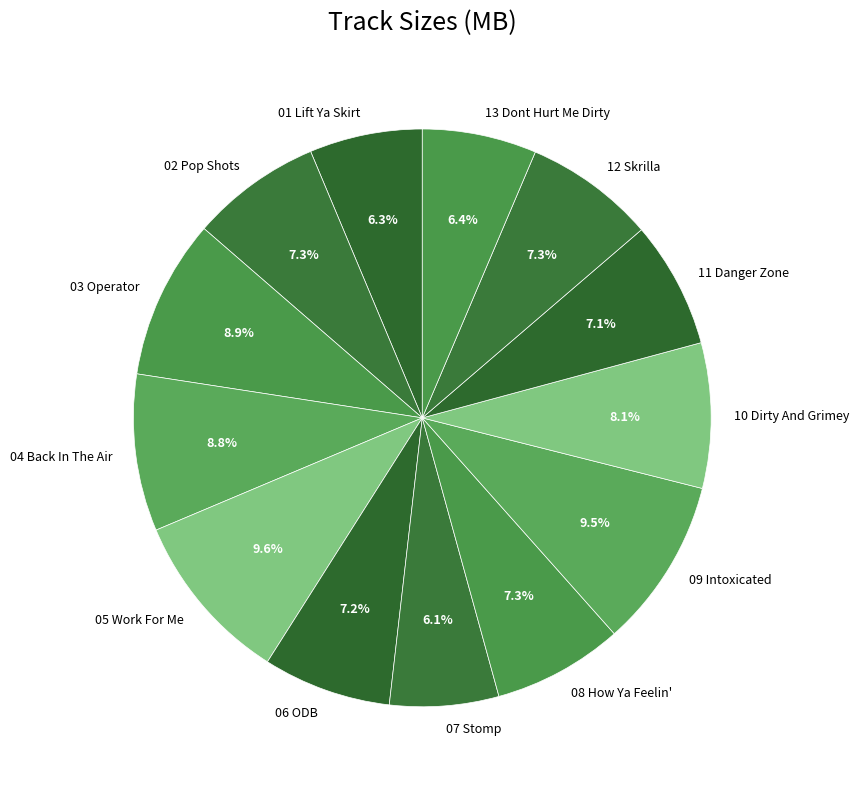

What is the total percentage of 09 Intoxicated and 02 Pop Shots?

16.8%